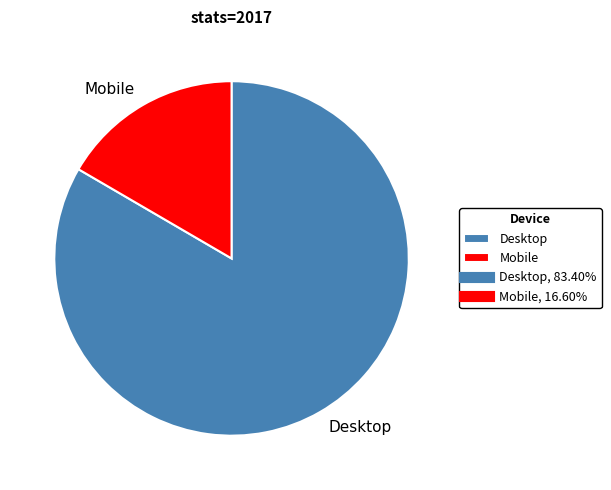

What is the ratio of the value at Desktop to the value at Mobile?

5.0